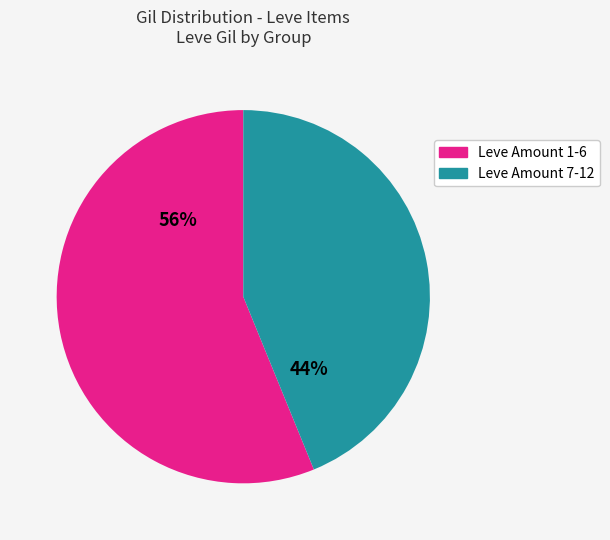

To the nearest percent, what is the difference between the largest and smallest slice percentages?

12%